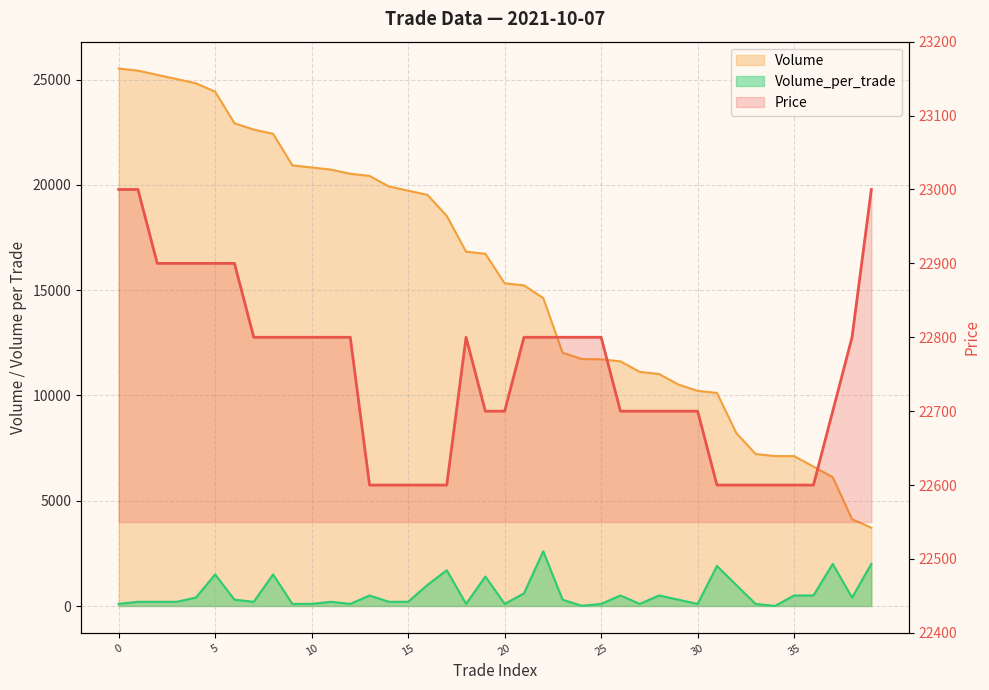

What is the average value?

22752